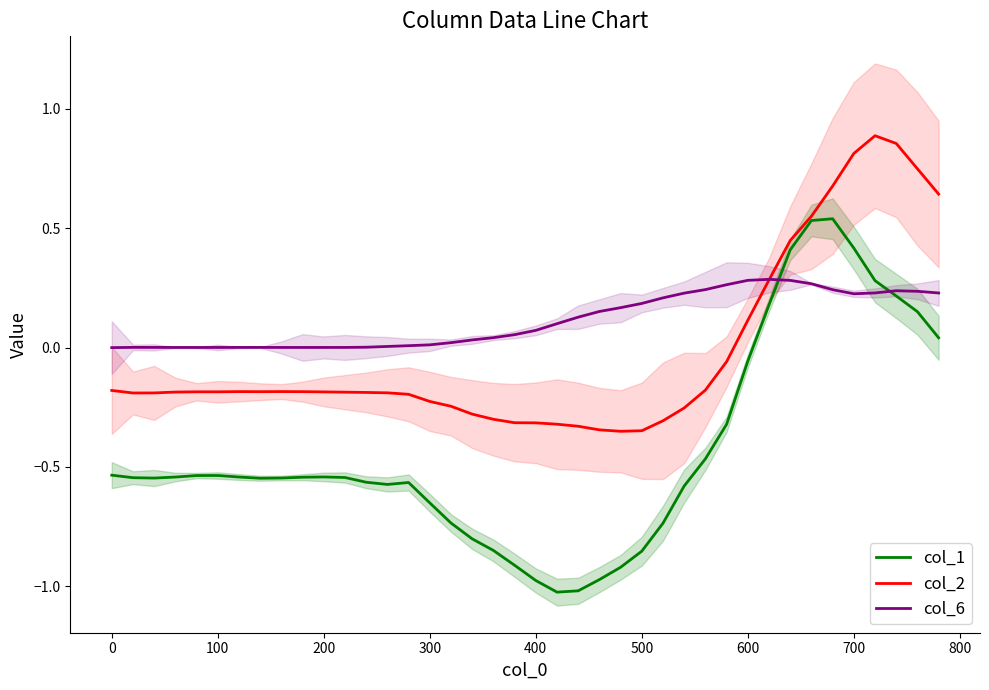

The value of col_6 at 200 is 0.0. True or false?

True